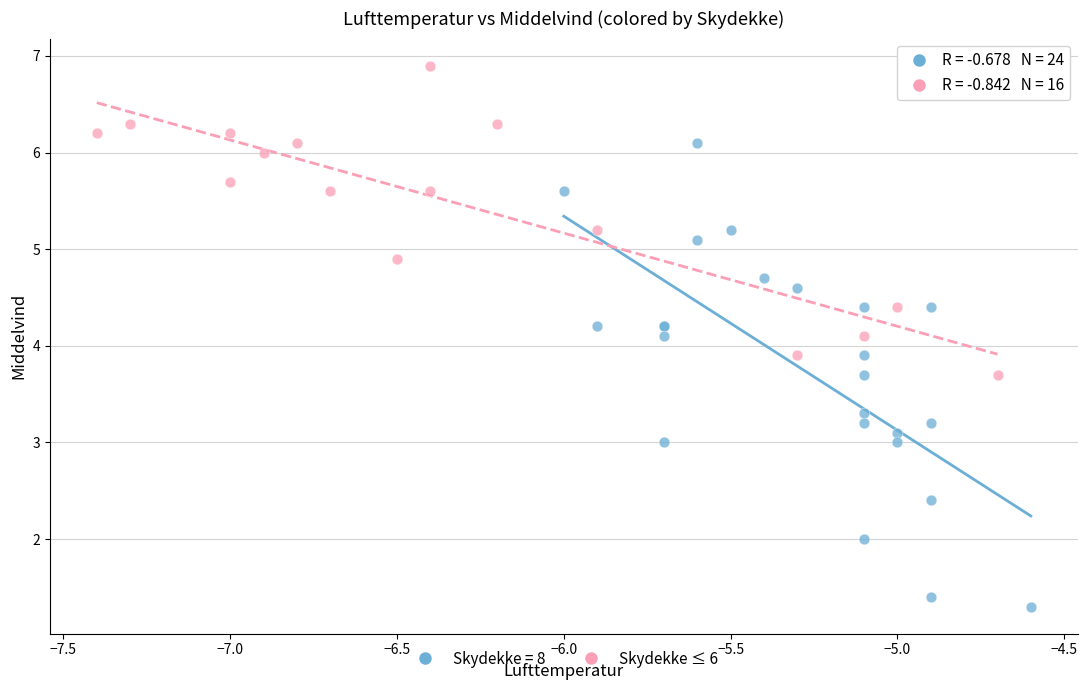

Which series reaches the minimum Y coordinate?

Skydekke = 8